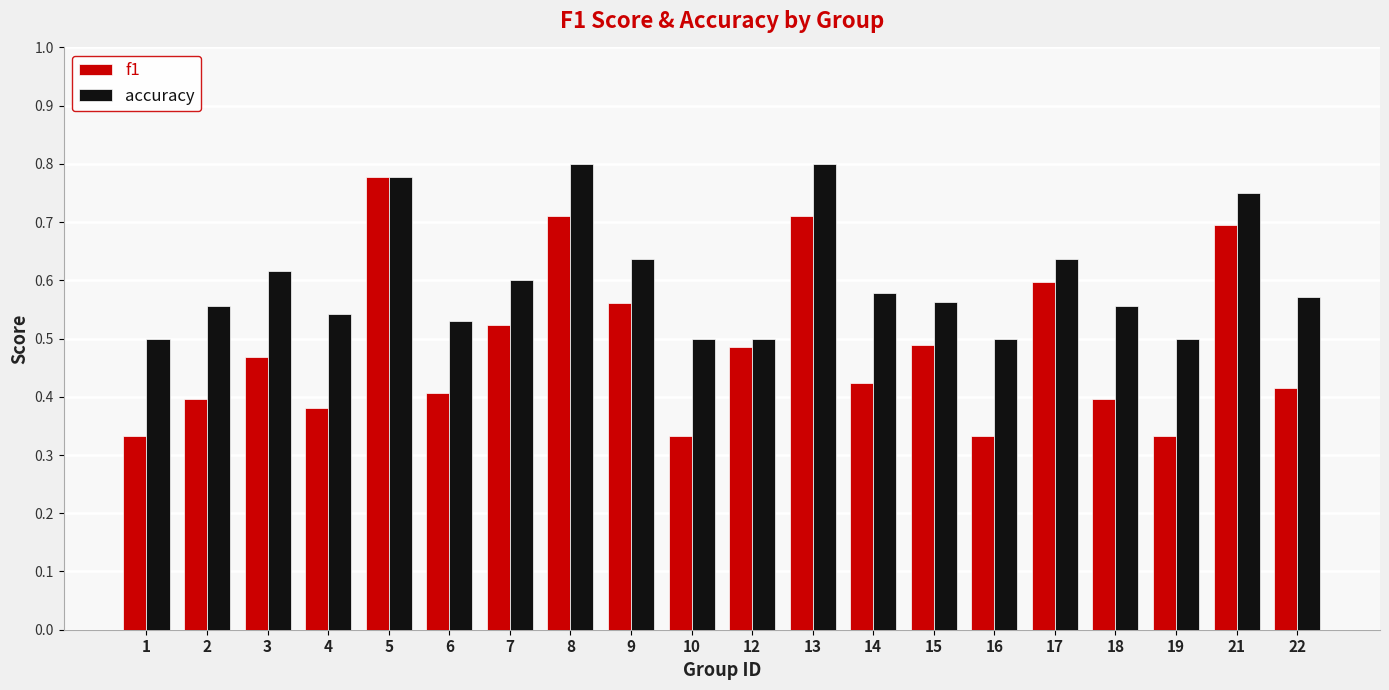

What is the difference between the accuracy values at 3 and 18?

0.1